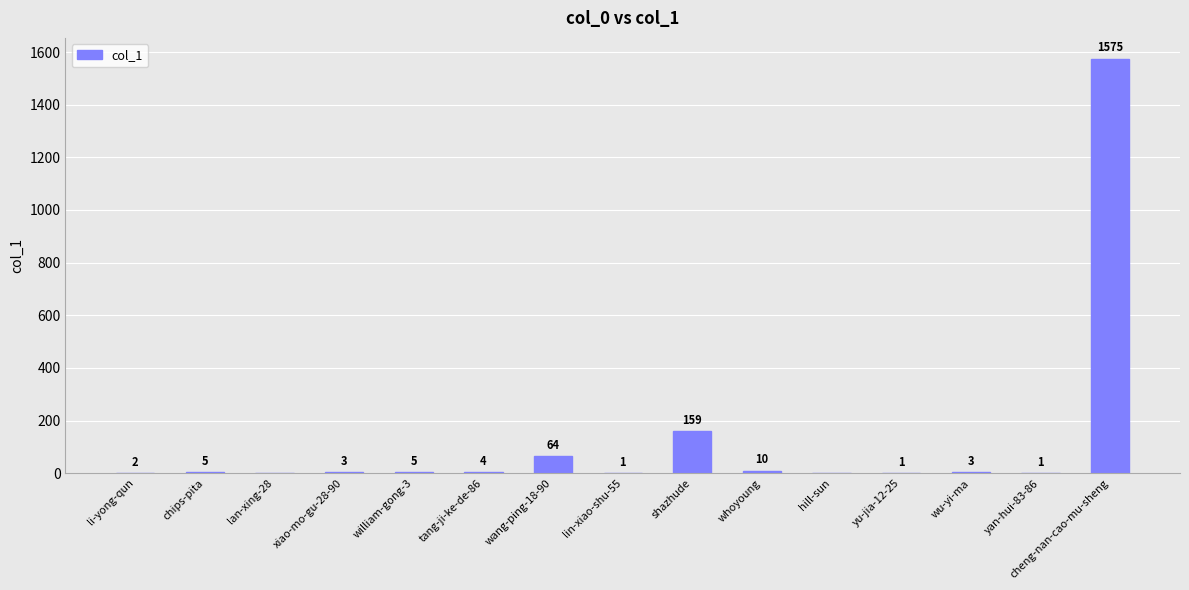

The chart shows a value of 1 at yu-jia-12-25. True or false?

True